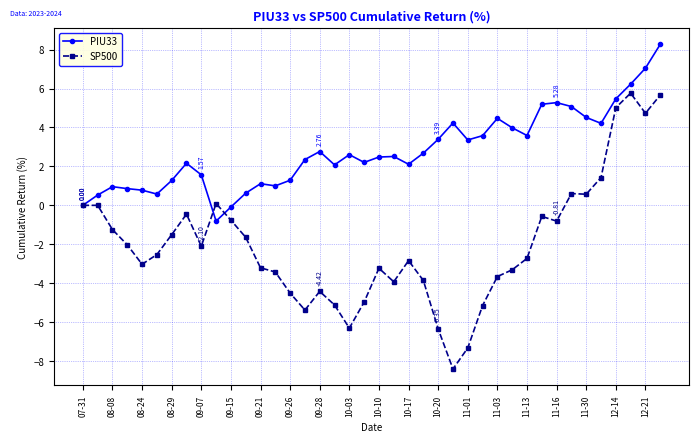

Which series has the largest total across all categories?

PIU33